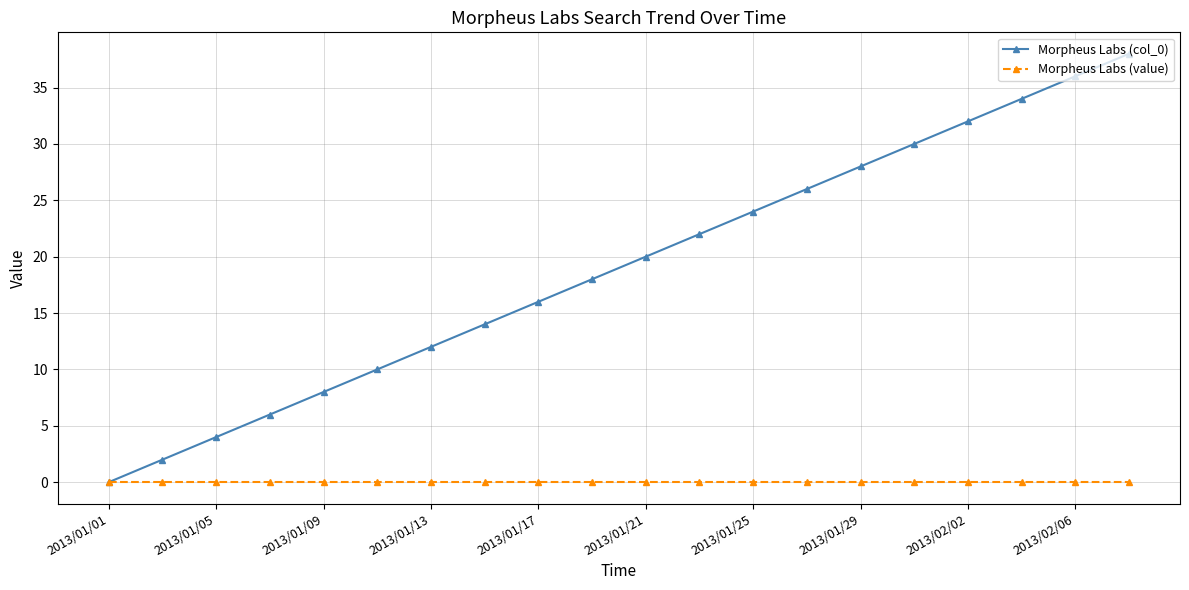

Which series has the largest total across all categories?

Morpheus Labs (col_0)